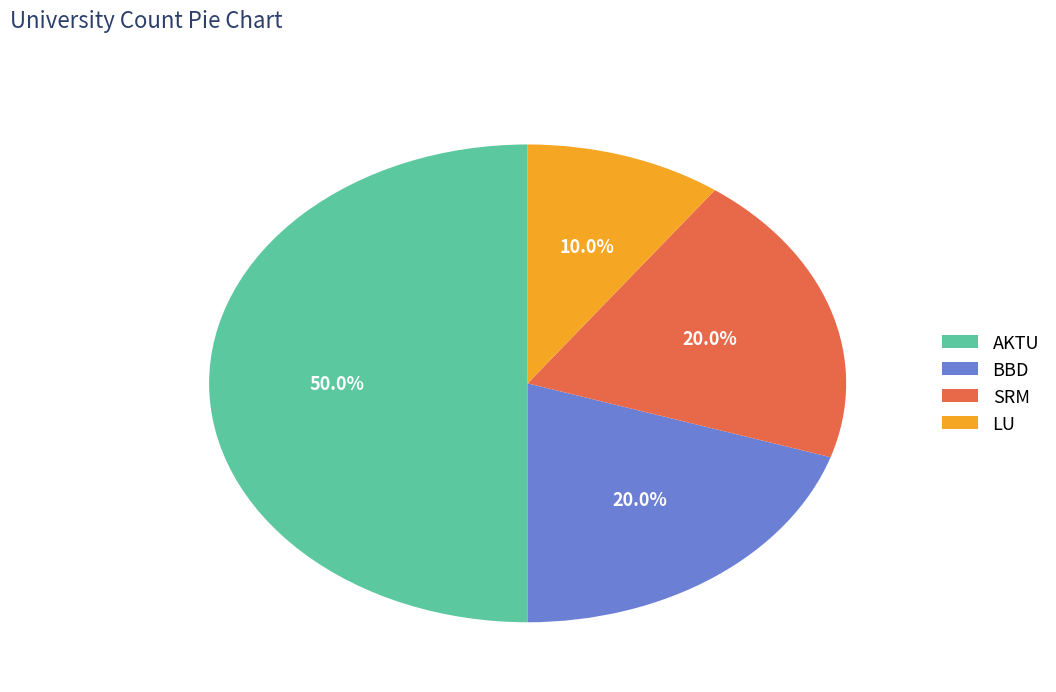

What is the total percentage of AKTU and LU?

60.0%